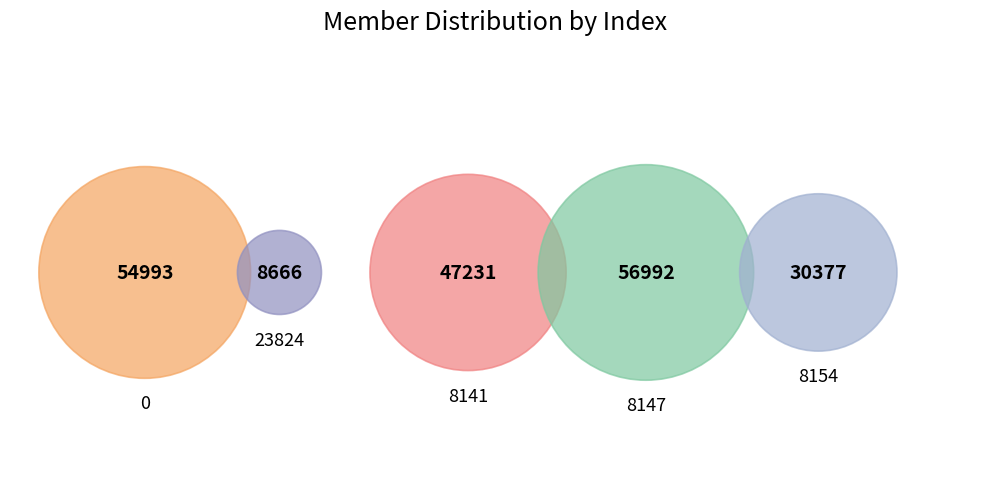

To the nearest percent, what is the difference between the largest and smallest slice percentages?

24%